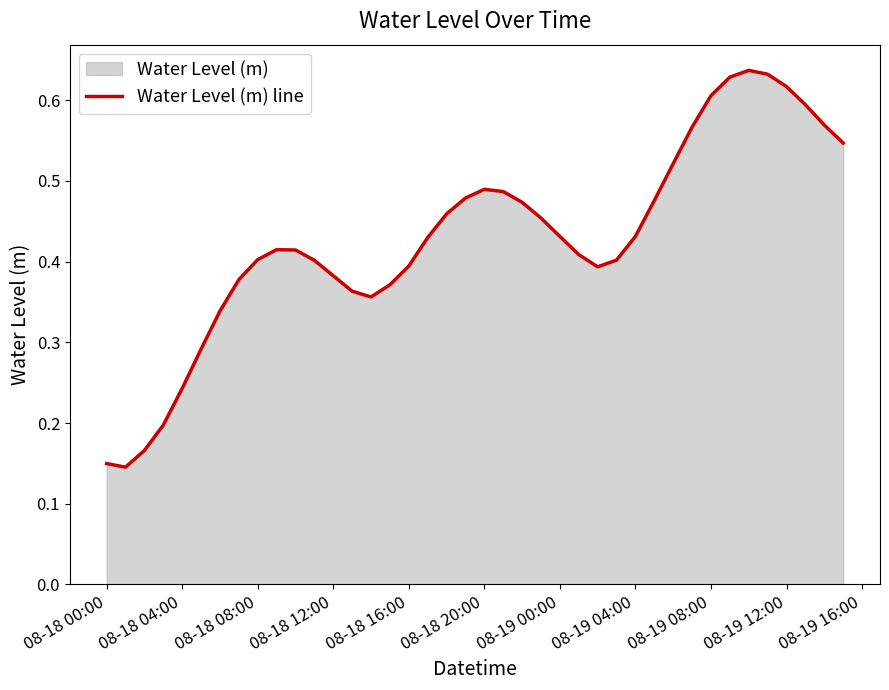

Is it true that the value at 08-18 16:00 is 0.5?

False